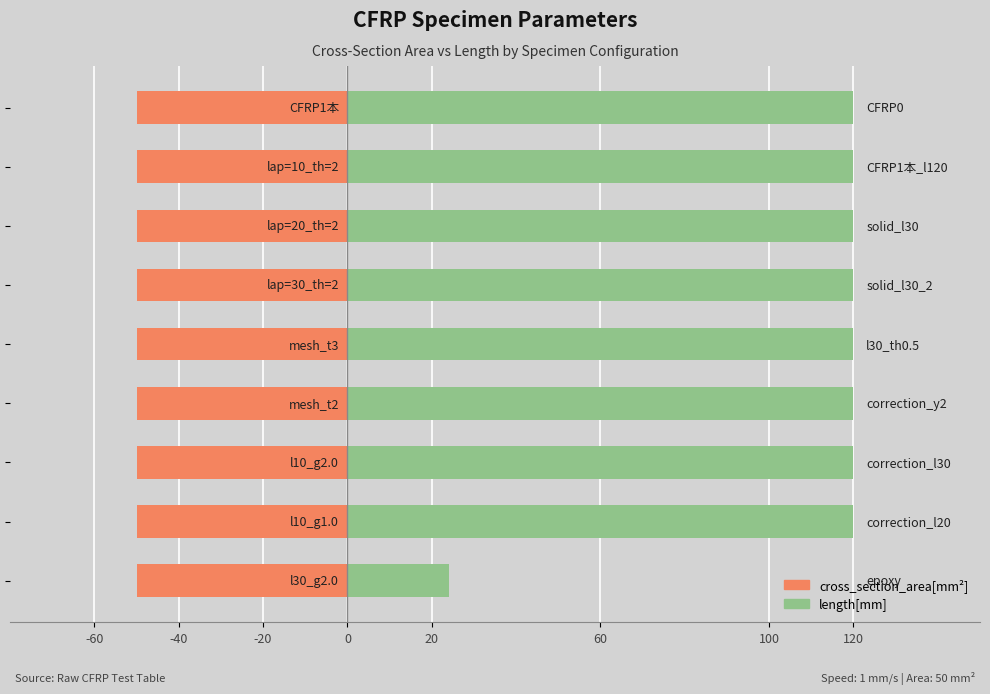

Is it true that length[mm] equals 175.8 at 60?

False